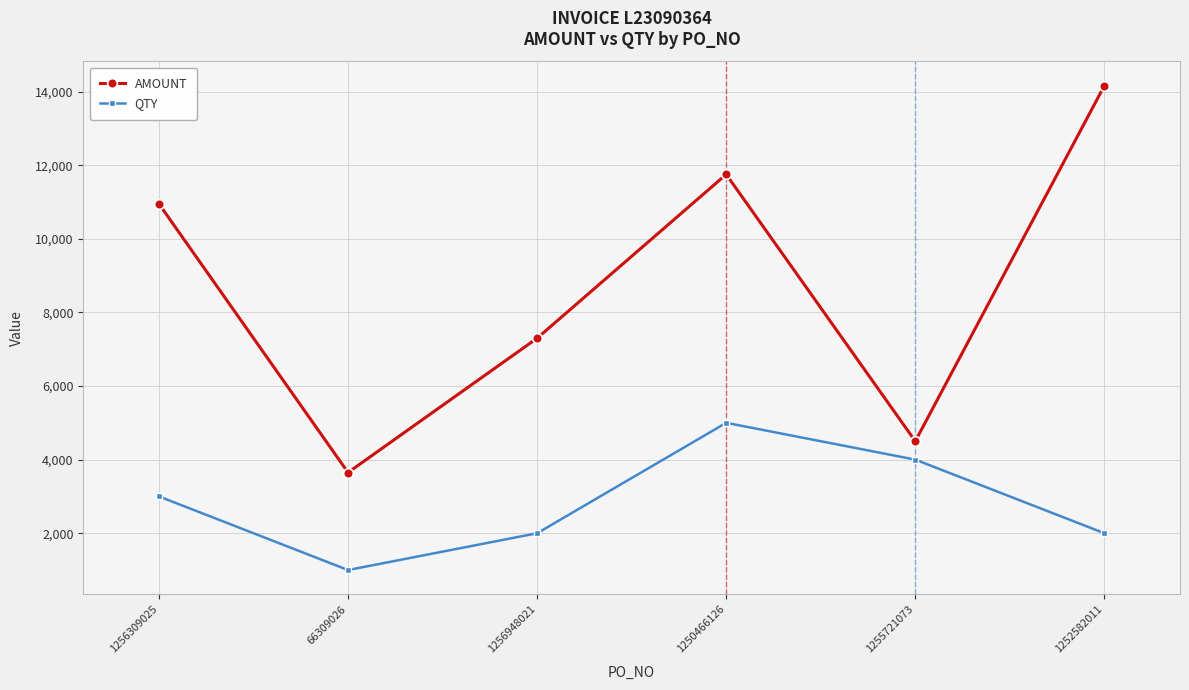

Reading left to right, what are all the values shown in this chart?

AMOUNT: 10948.5	3649.5	7299.0	11750.0	4500.0	14160.0
QTY: 3000.0	1000.0	2000.0	5000.0	4000.0	2000.0